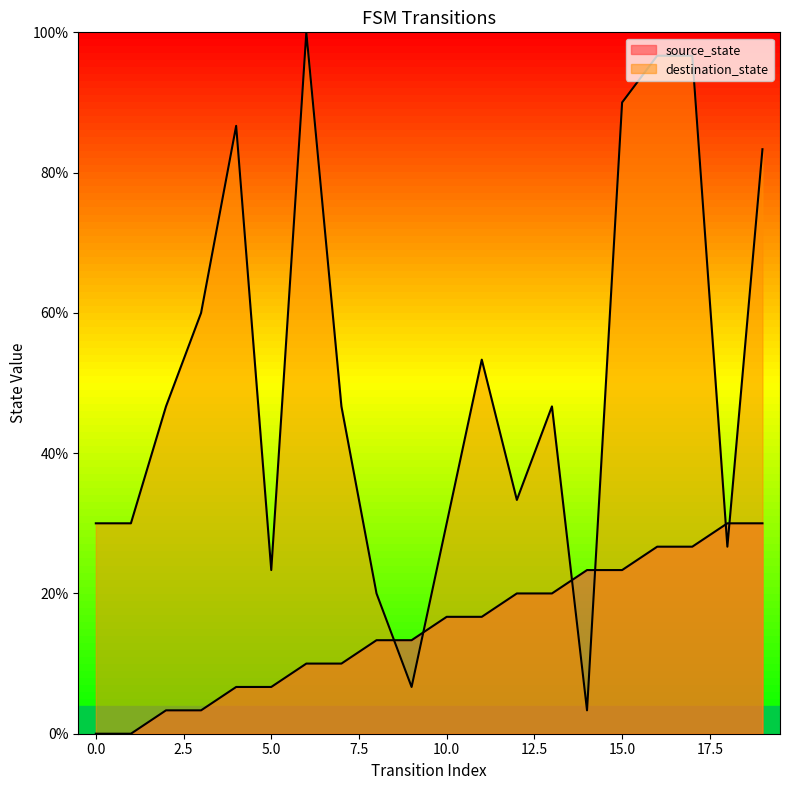

Where does the source_state series first go above 16?

10